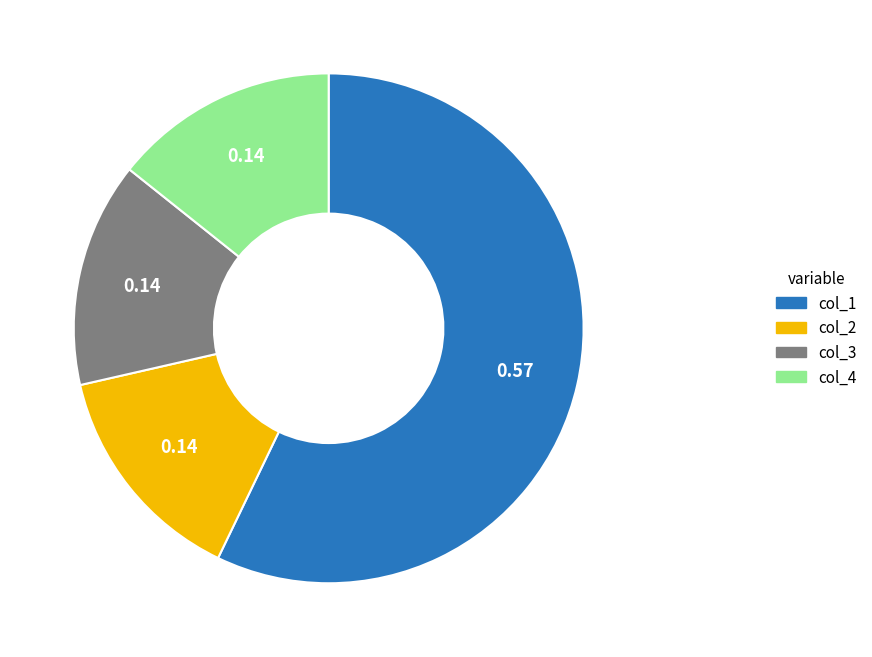

Is there any slice that represents more than half of the pie?

Yes